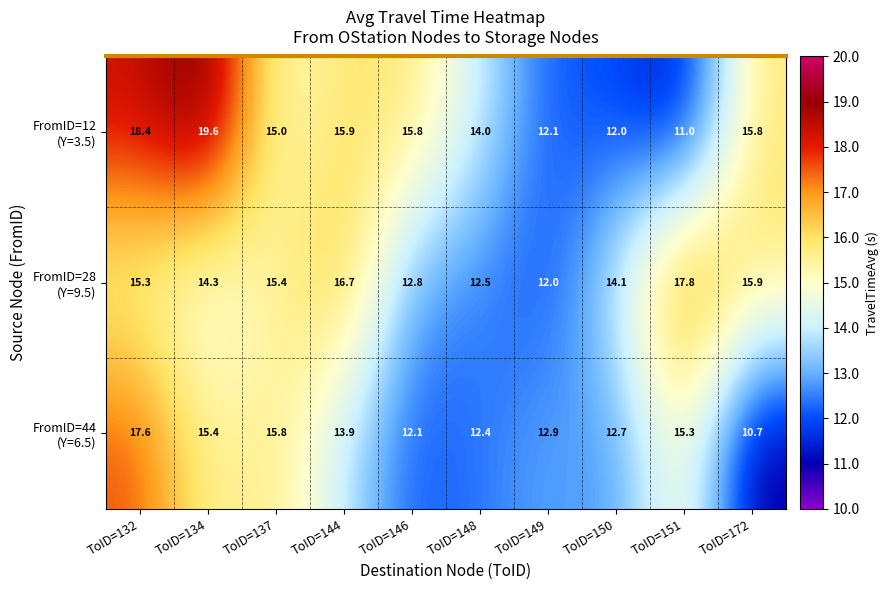

At which category is the sum across all series the highest?

ToID=132